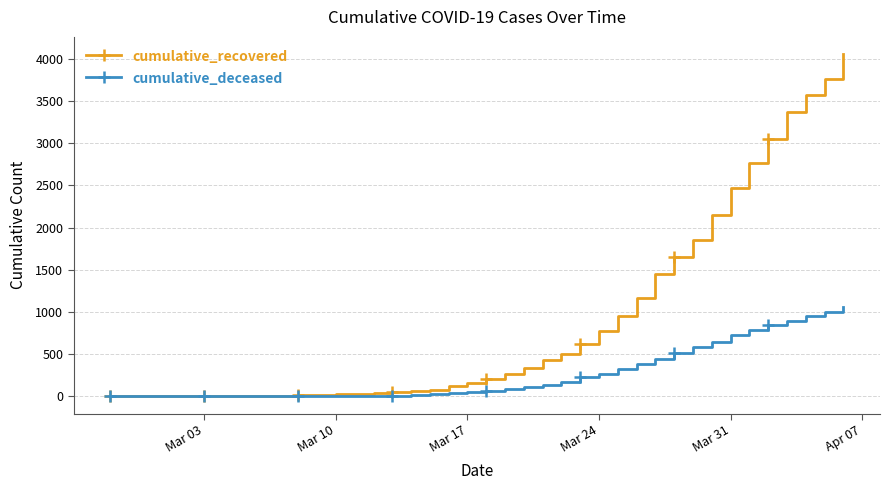

Which series has the widest spread of values?

cumulative_recovered